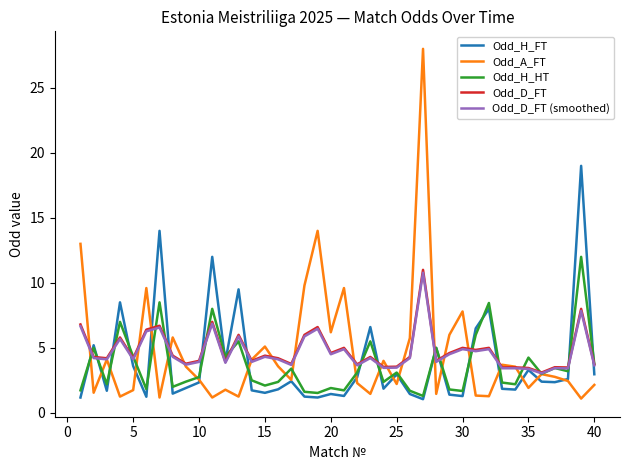

What is the maximum value for Odd_H_HT?

12.0